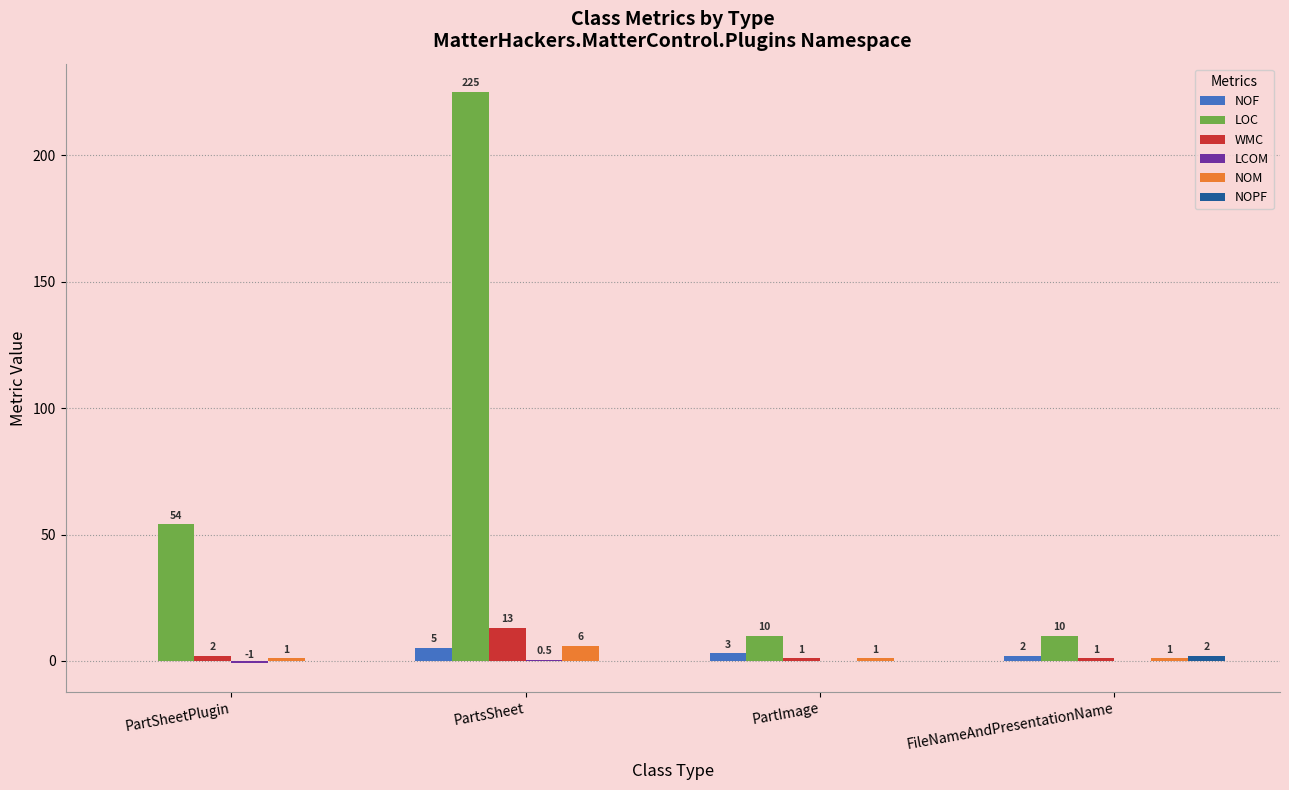

At which label does NOM reach its peak?

PartsSheet